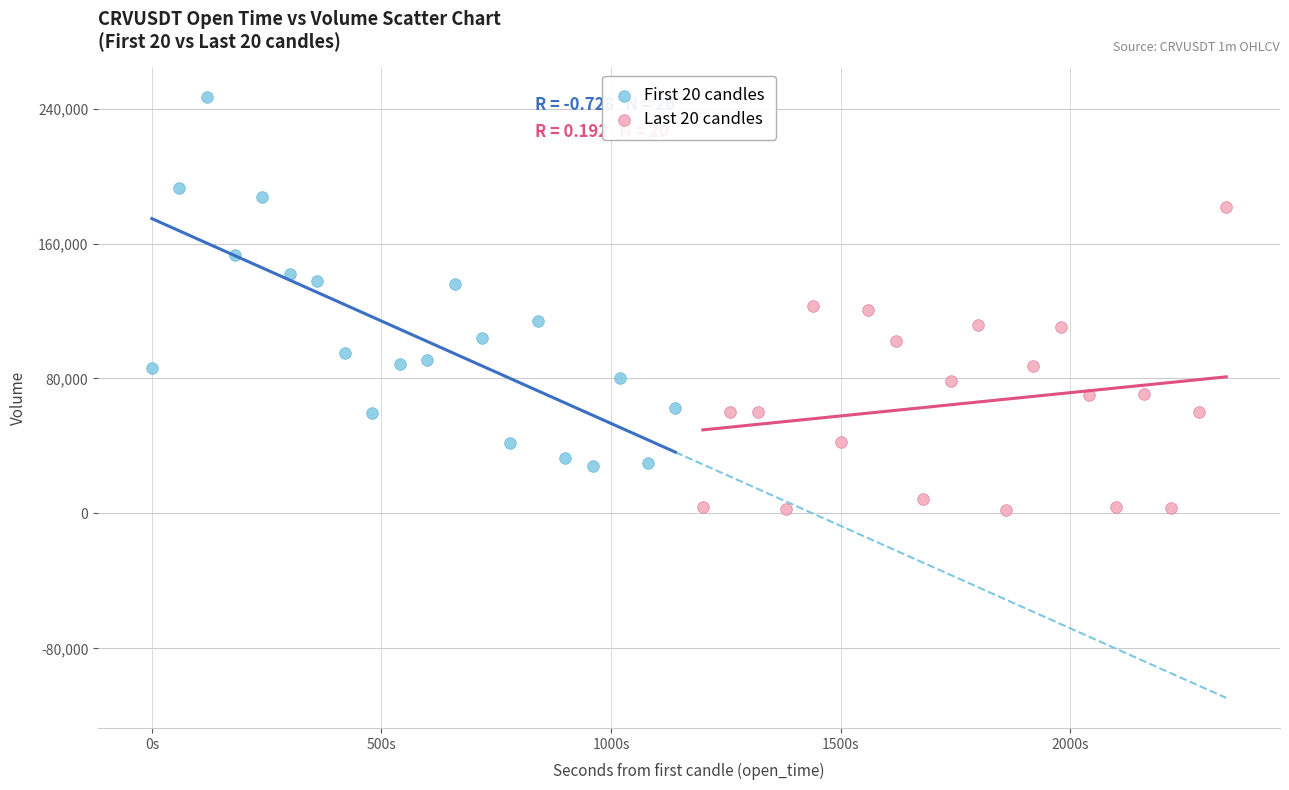

What are all the series names shown in the legend?

First 20 candles, Last 20 candles